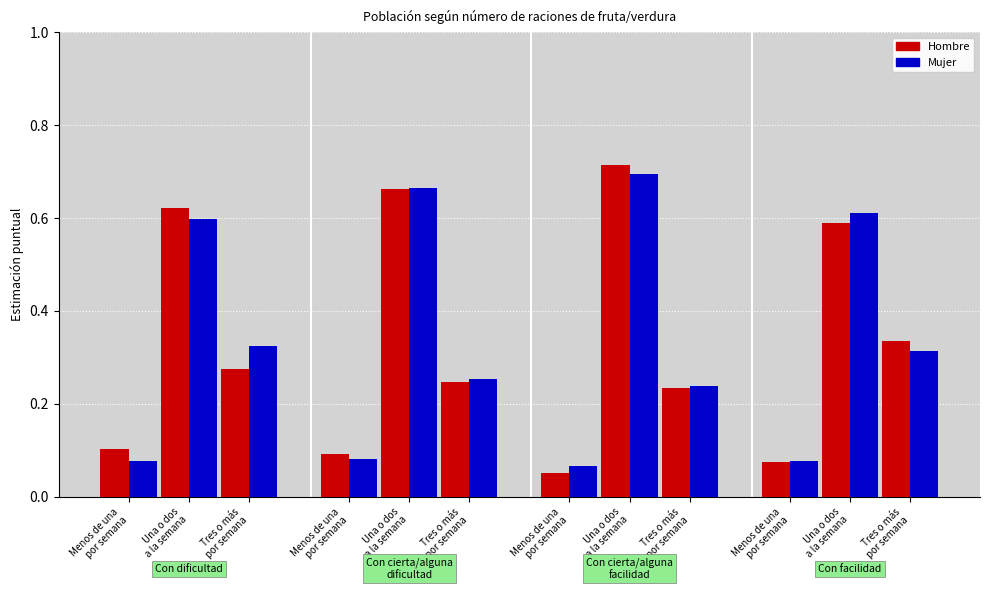

How many distinct data groups are displayed?

2